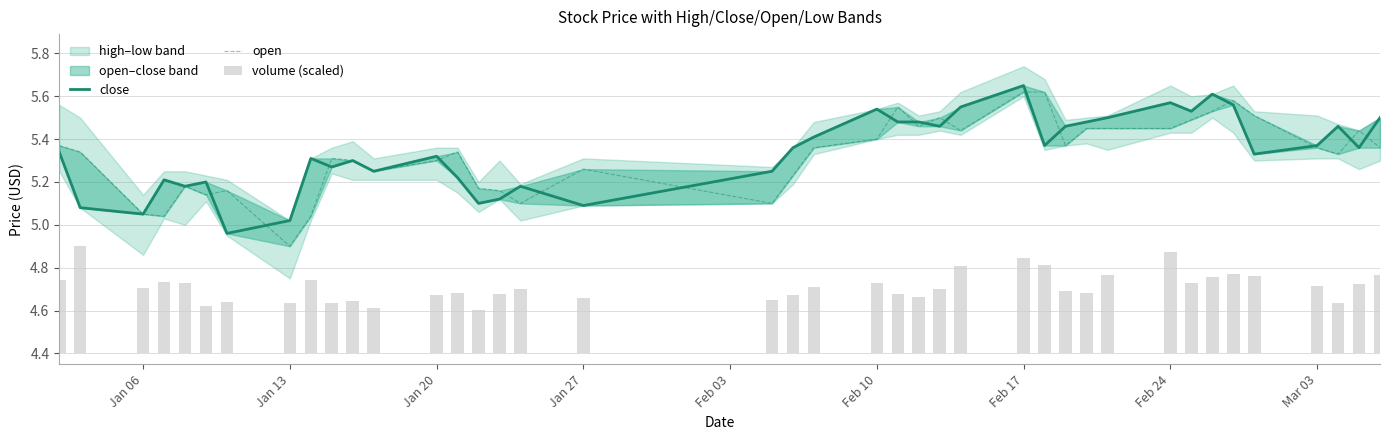

Is it true that close equals 9.7 at 34?

False